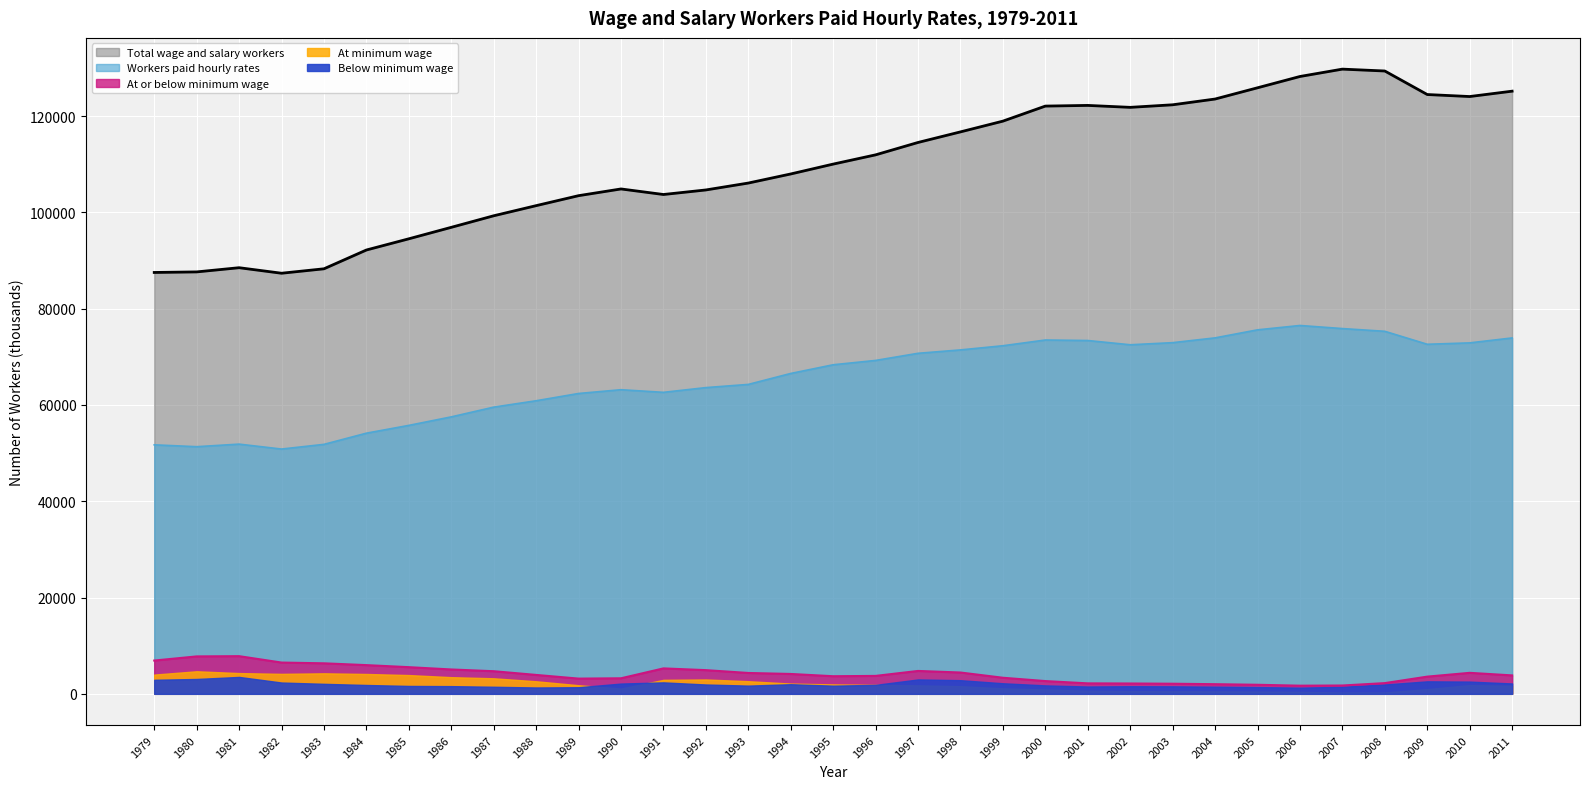

True or false: Workers paid hourly rates and At or below minimum wage intersect in this chart.

False